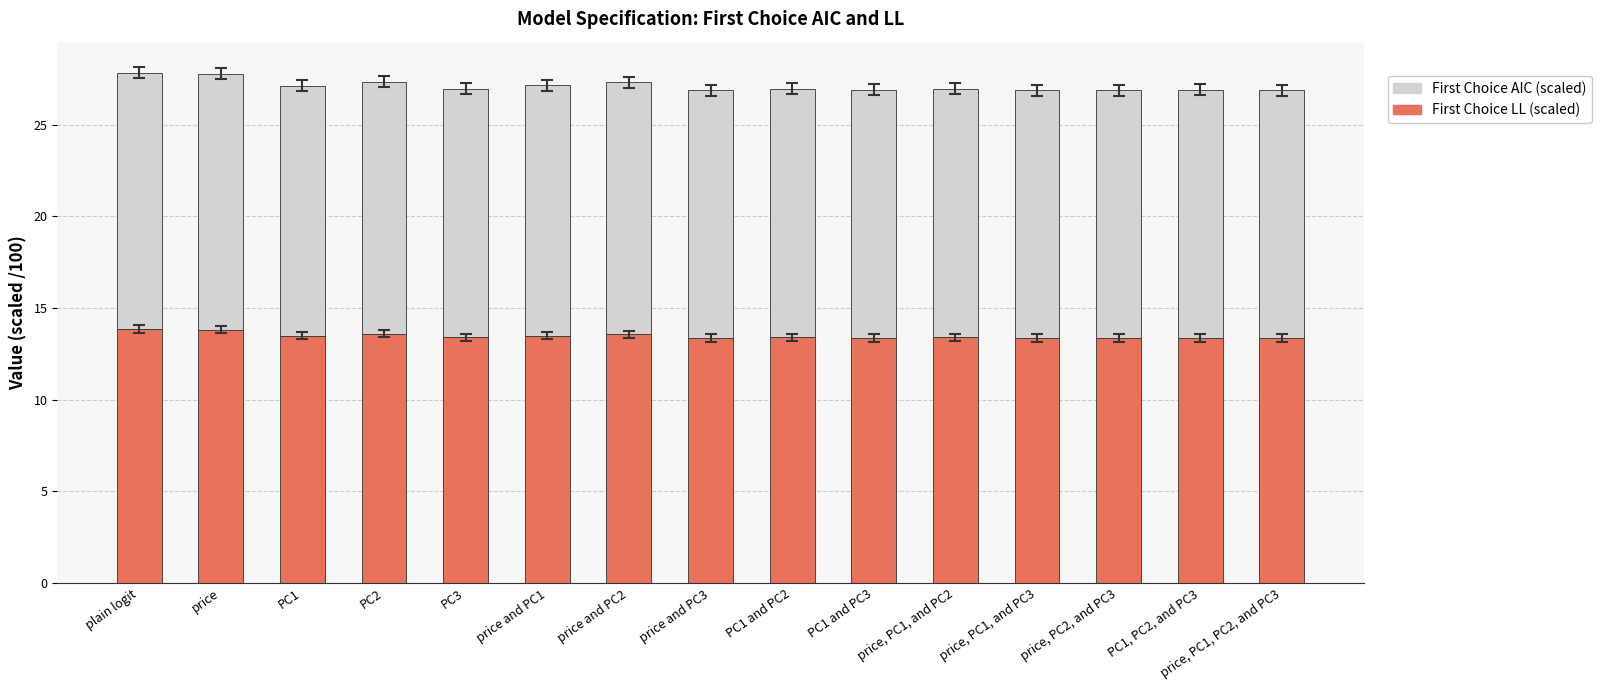

What is the total value across all series at price?

27.8